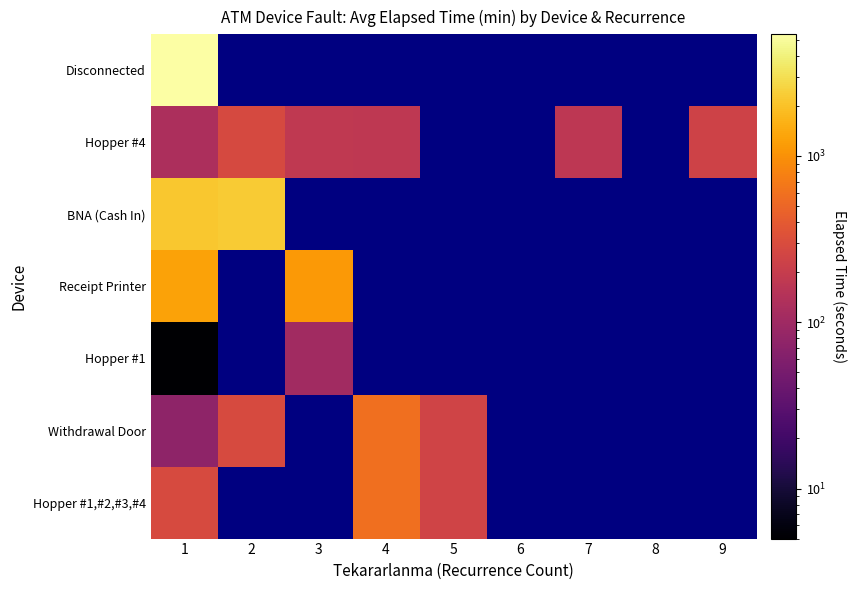

Which label corresponds to the smallest value in the chart?

1